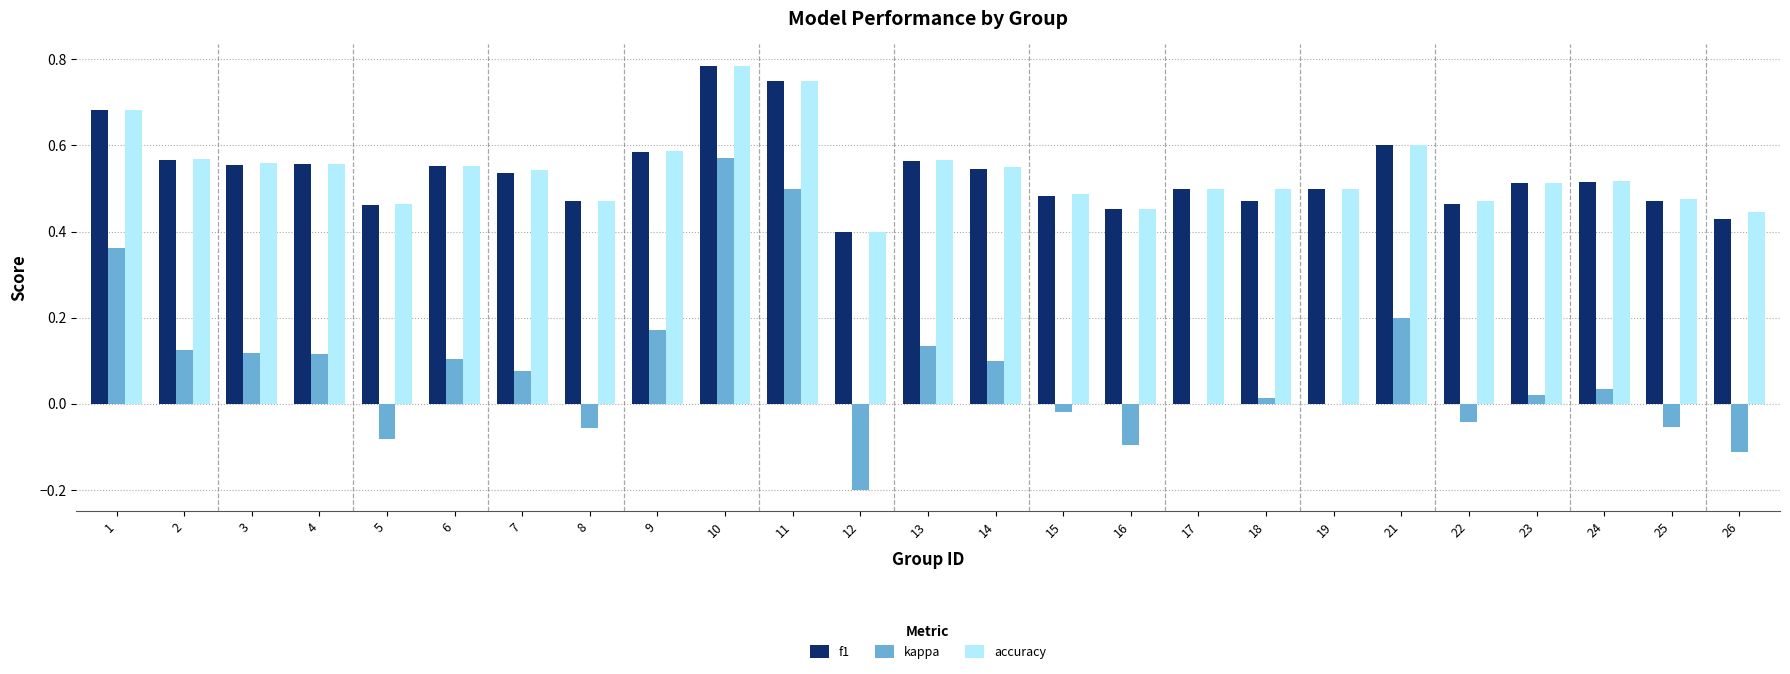

Is it true that accuracy equals 0.5 at 22?

True